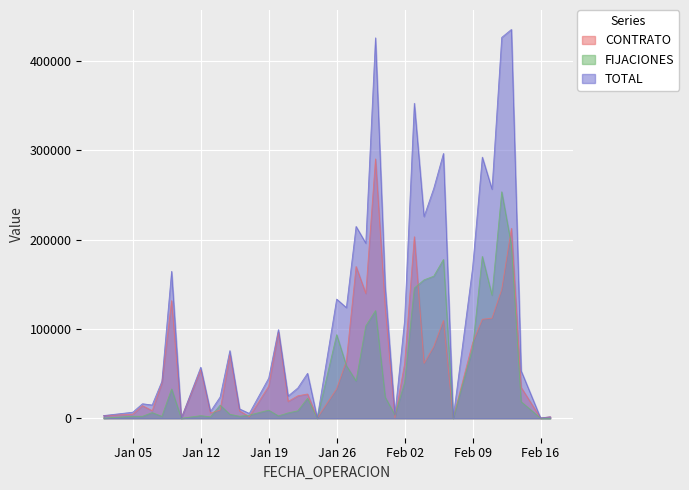

What is the greatest value displayed?

435591.5